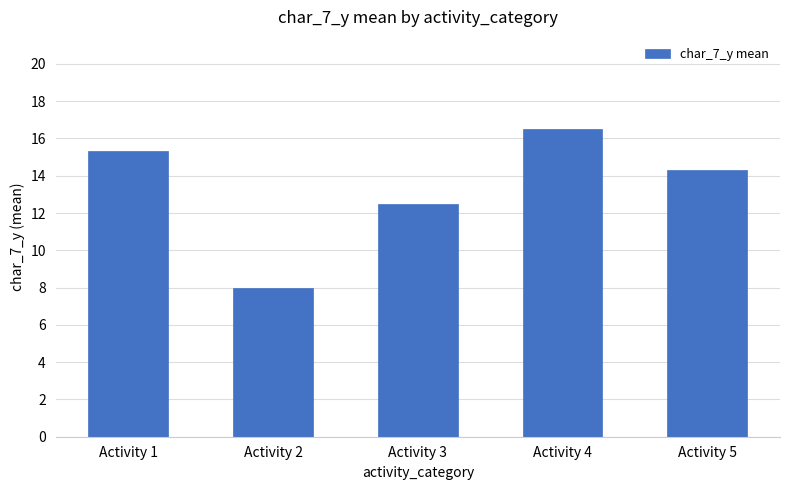

Count the number of data series in this chart.

1